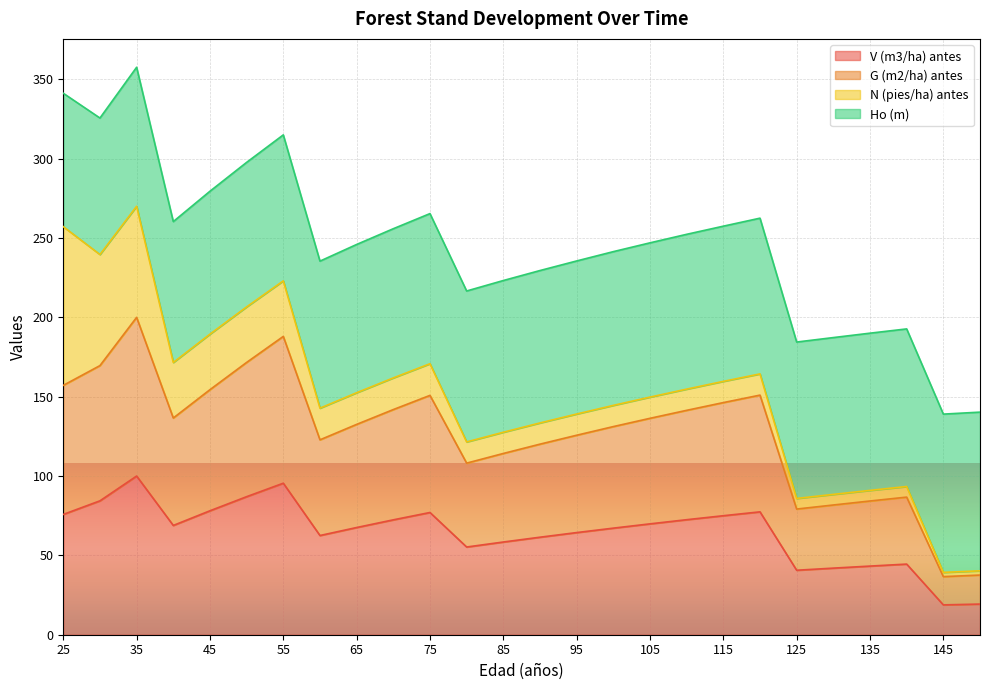

At which category does G (m2/ha) antes reach its first local valley?

40